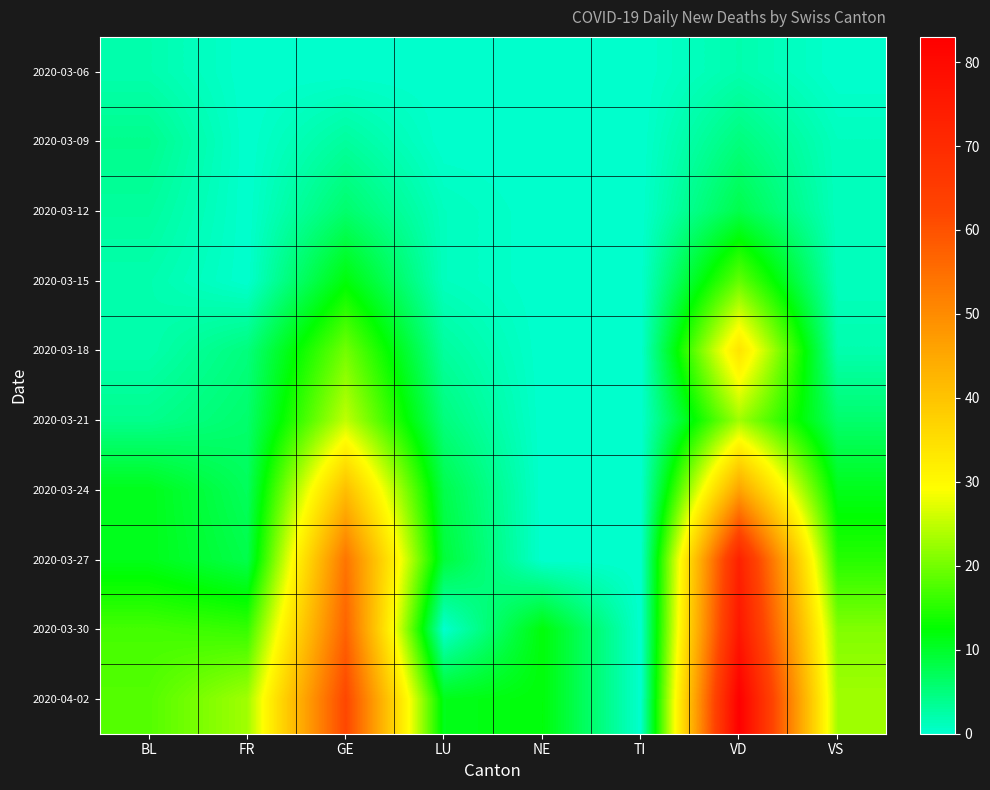

Reading right to left, transcribe all the data shown in this chart.

2020-03-06: VS=0	VD=2	TI=0	NE=0	LU=0	GE=0	FR=0	BL=2
2020-03-09: VS=1	VD=5	TI=0	NE=0	LU=0	GE=3	FR=0	BL=4
2020-03-12: VS=1	VD=8	TI=0	NE=0	LU=1	GE=6	FR=0	BL=3
2020-03-15: VS=1	VD=19	TI=0	NE=0	LU=1	GE=12	FR=0	BL=2
2020-03-18: VS=2	VD=34	TI=0	NE=0	LU=3	GE=20	FR=5	BL=2
2020-03-21: VS=6	VD=23	TI=0	NE=0	LU=5	GE=25	FR=6	BL=4
2020-03-24: VS=11	VD=46	TI=0	NE=0	LU=8	GE=41	FR=7	BL=11
2020-03-27: VS=15	VD=73	TI=0	NE=0	LU=9	GE=54	FR=8	BL=11
2020-03-30: VS=21	VD=76	TI=0	NE=12	LU=0	GE=57	FR=16	BL=17
2020-04-02: VS=23	VD=83	TI=0	NE=12	LU=11	GE=62	FR=23	BL=18